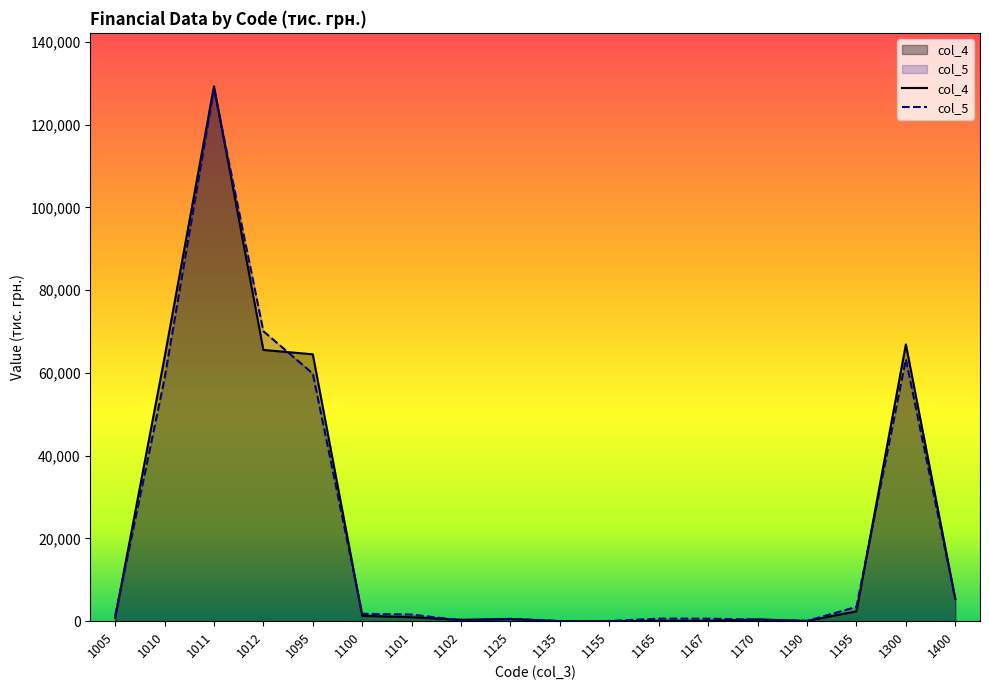

How many values in the col_4 series exceed 953?

8